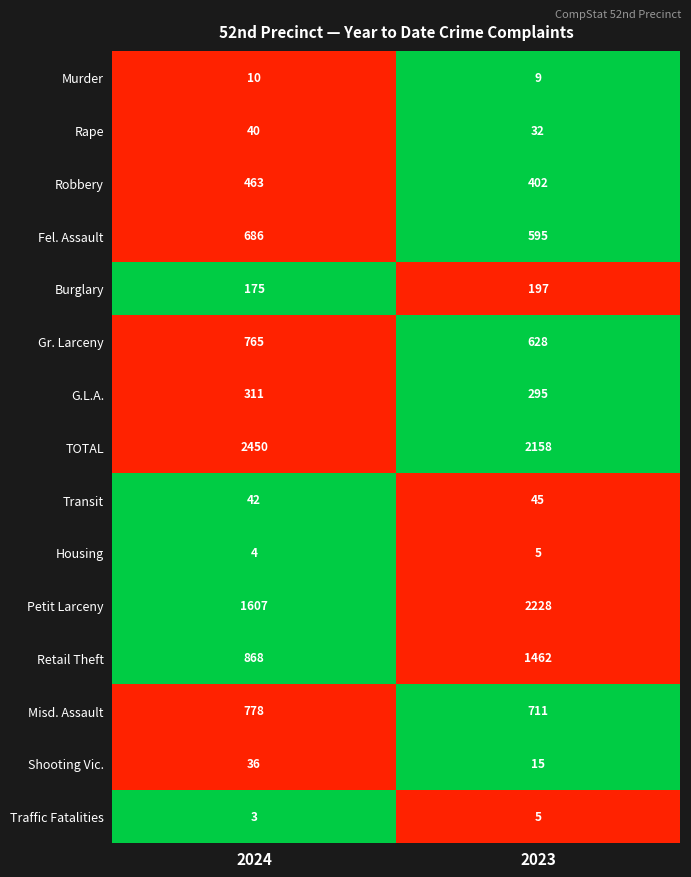

Reading right to left, list all the values displayed in this chart.

Murder: 9	10
Rape: 32	40
Robbery: 402	463
Fel. Assault: 595	686
Burglary: 197	175
Gr. Larceny: 628	765
G.L.A.: 295	311
TOTAL: 2158	2450
Transit: 45	42
Housing: 5	4
Petit Larceny: 2228	1607
Retail Theft: 1462	868
Misd. Assault: 711	778
Shooting Vic.: 15	36
Traffic Fatalities: 5	3